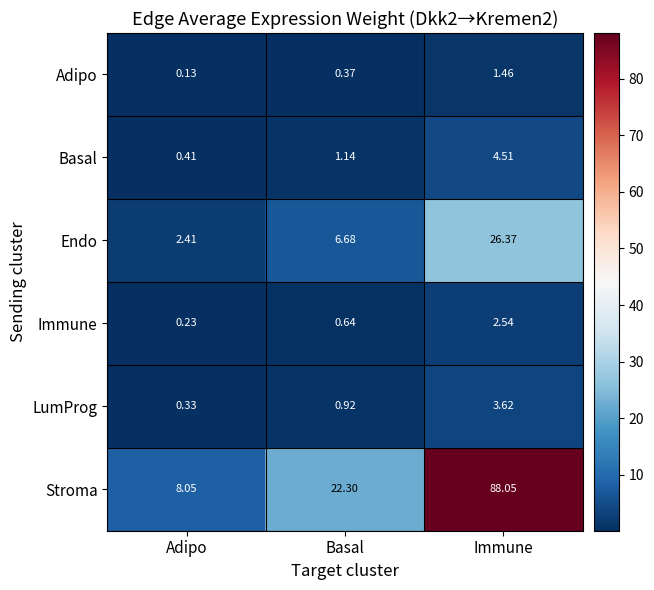

Count the number of categories in the chart.

3